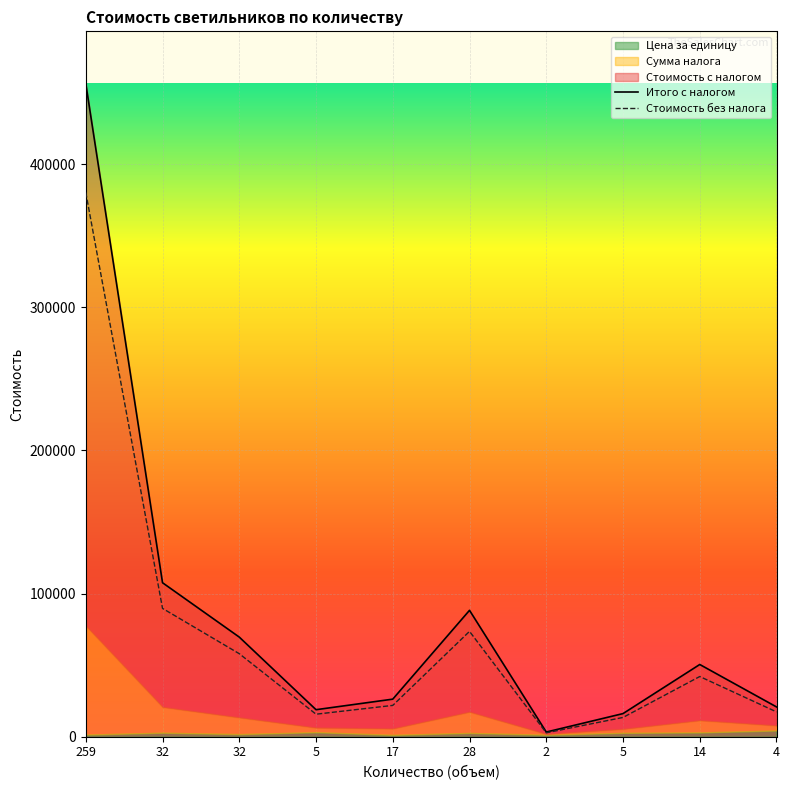

What is the label of the 3rd point from the left?

32